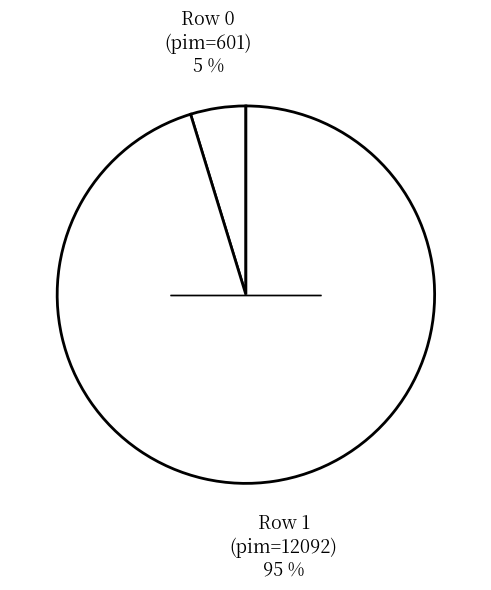

How many slices are in this pie chart?

2